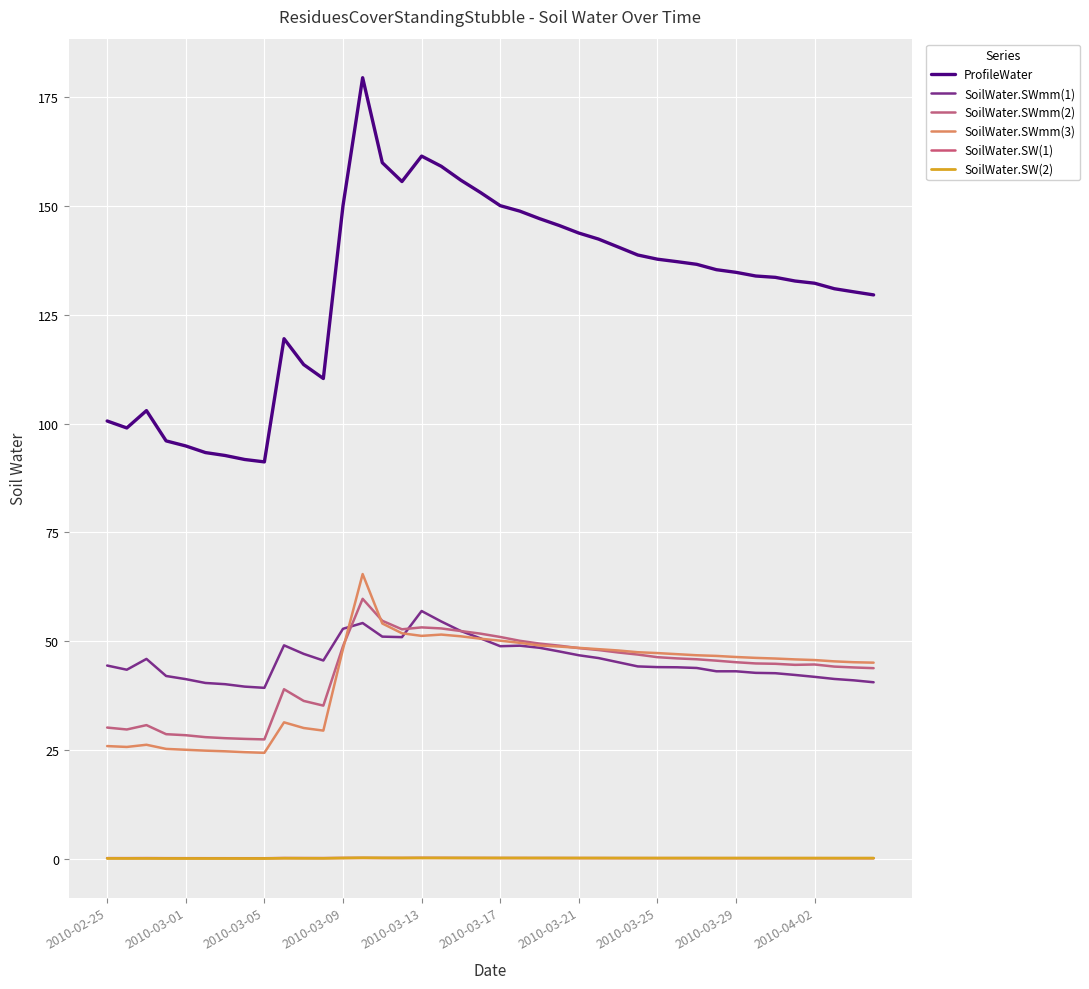

Does the chart have visible grid lines?

Yes